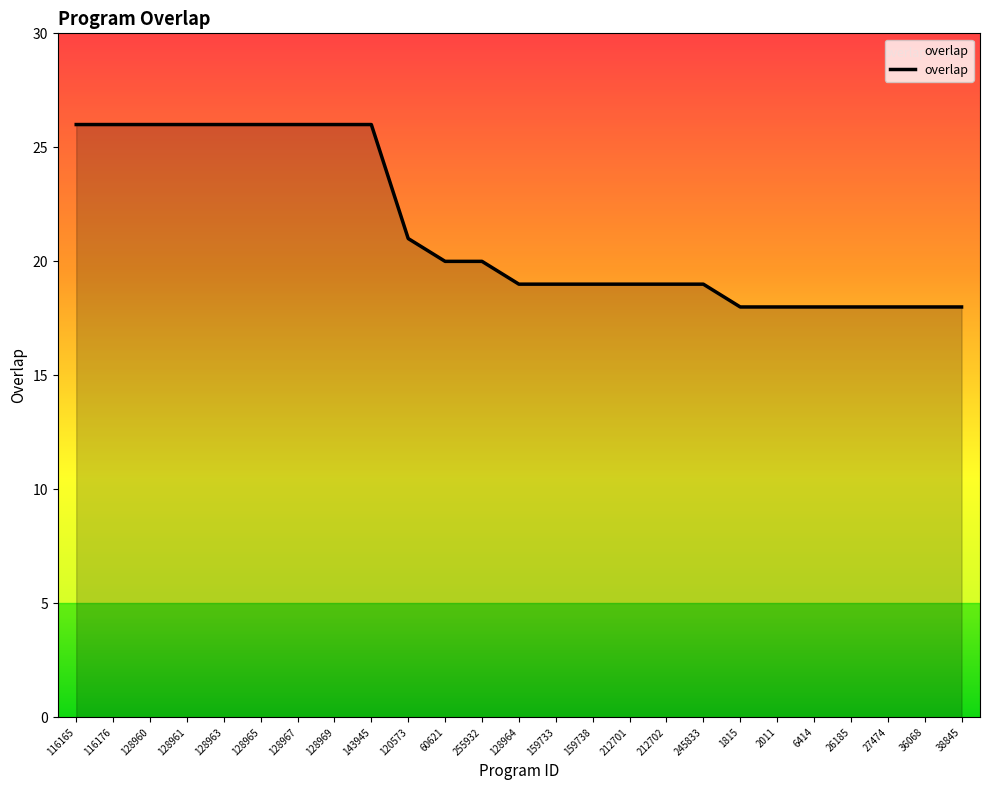

What is the sum of all values?

535